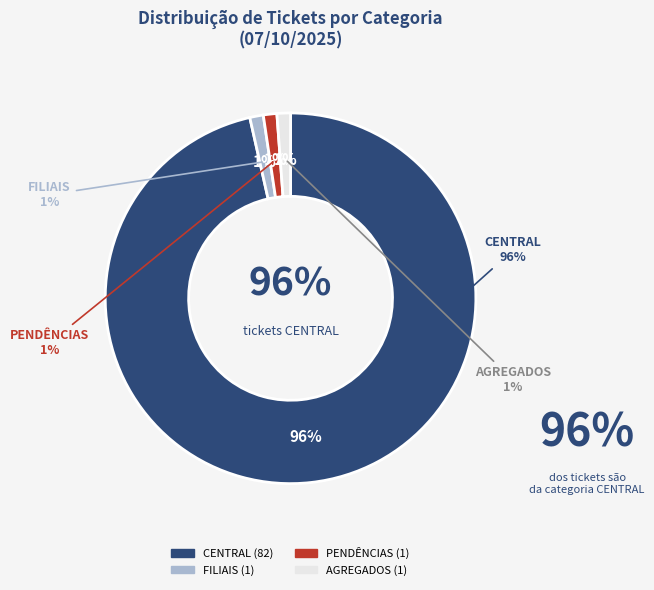

Does FILIAIS account for over 50% of the chart?

No